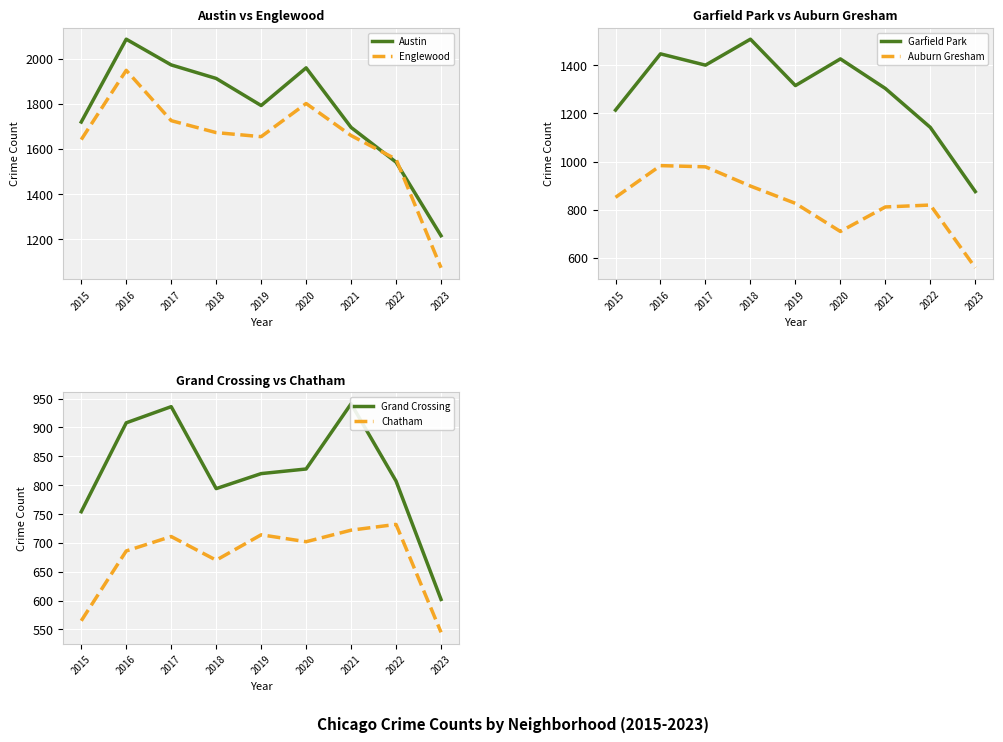

What is the difference between the maximum and minimum values in the Englewood series?

875